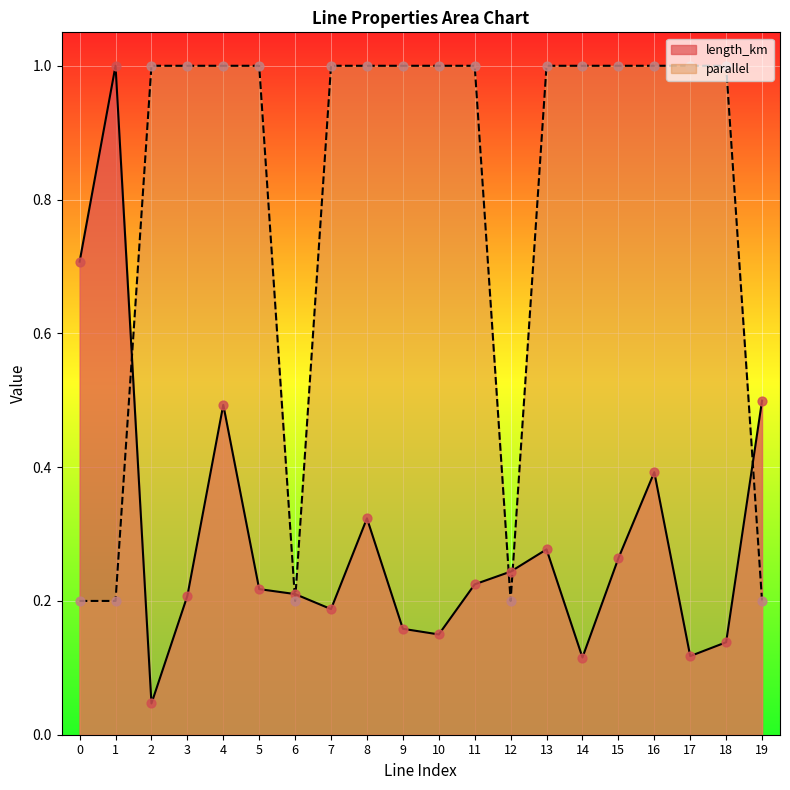

At which category is the sum across all series the highest?

4